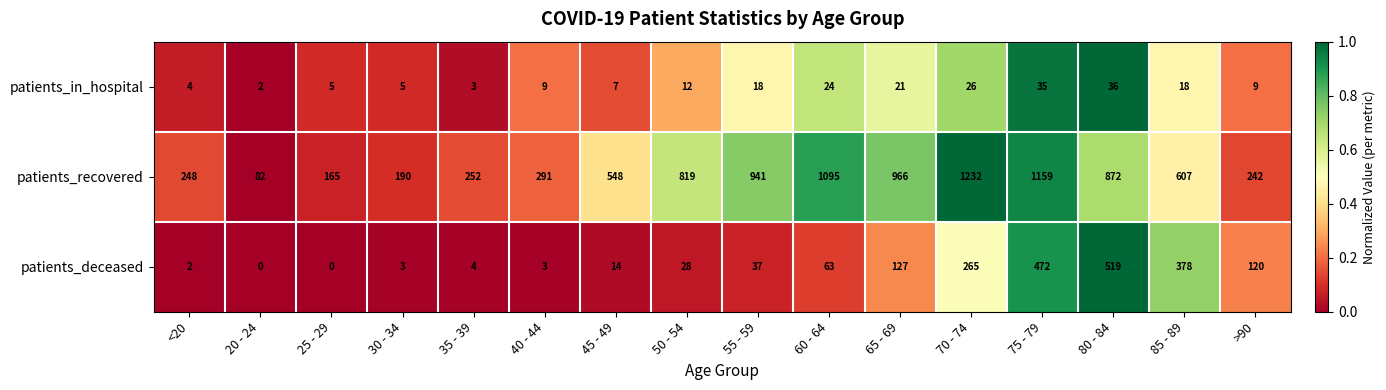

Which series has the largest total across all categories?

patients_recovered